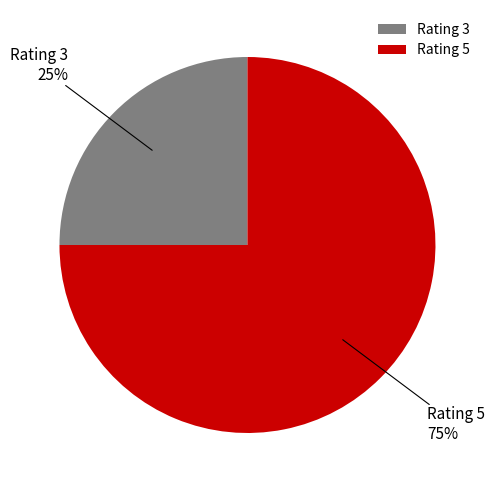

What is the majority slice?

Rating 5